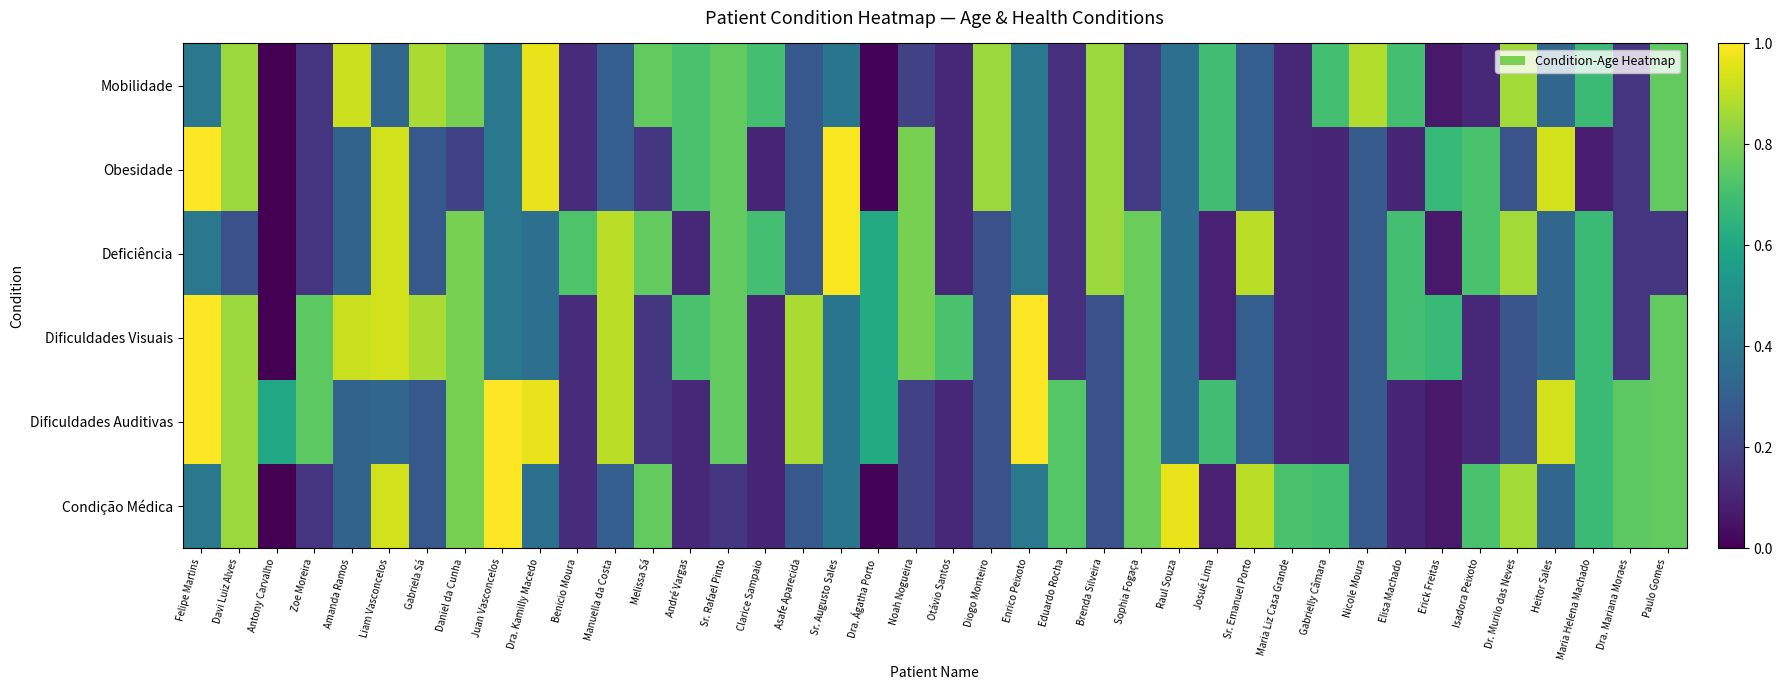

Which series has the widest spread of values?

Obesidade